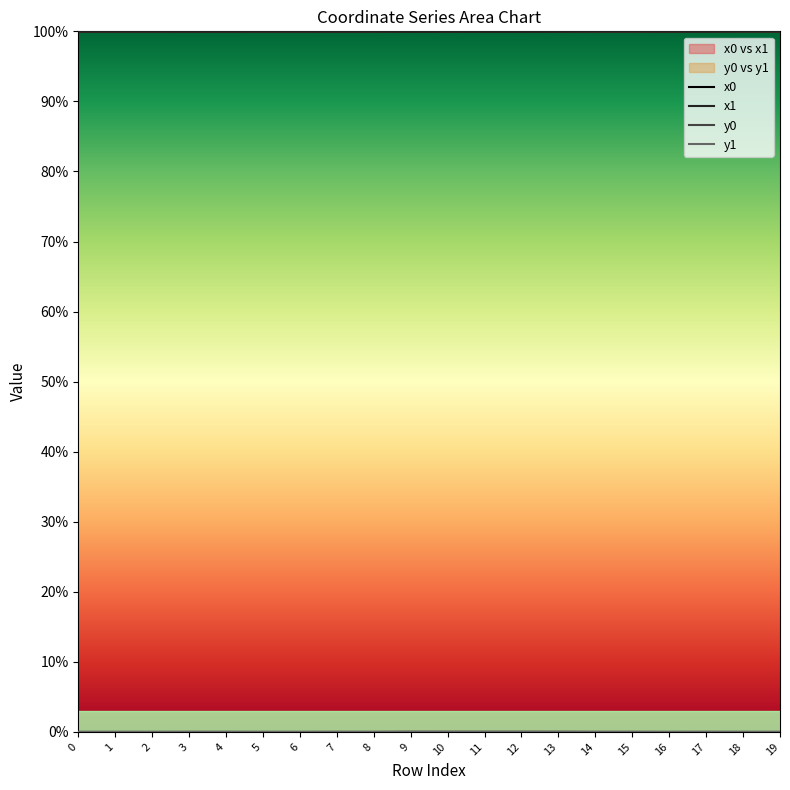

At which category does the chart reach its peak across all series?

19